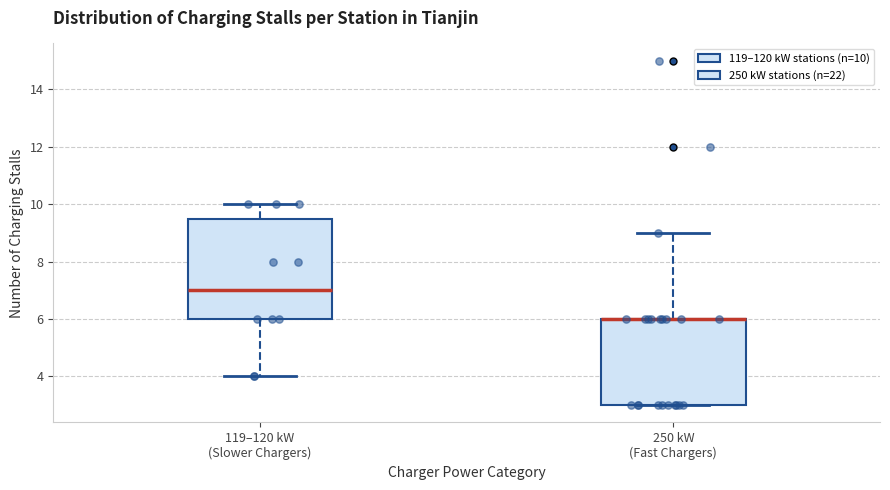

Where does the upper whisker of the box for 250 kW (Fast Chargers) end on the y-axis? The values are not printed on the chart, so give them approximately, as read against the axis.

9.0